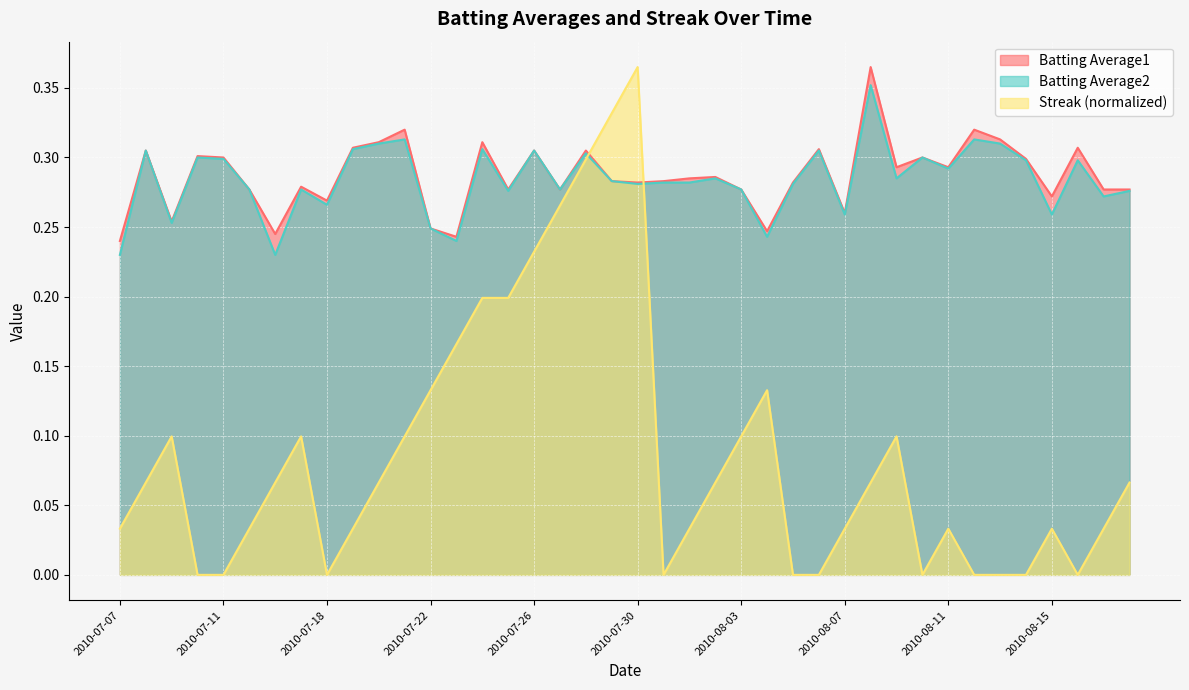

Which series has the largest range (max minus min)?

Streak (normalized)